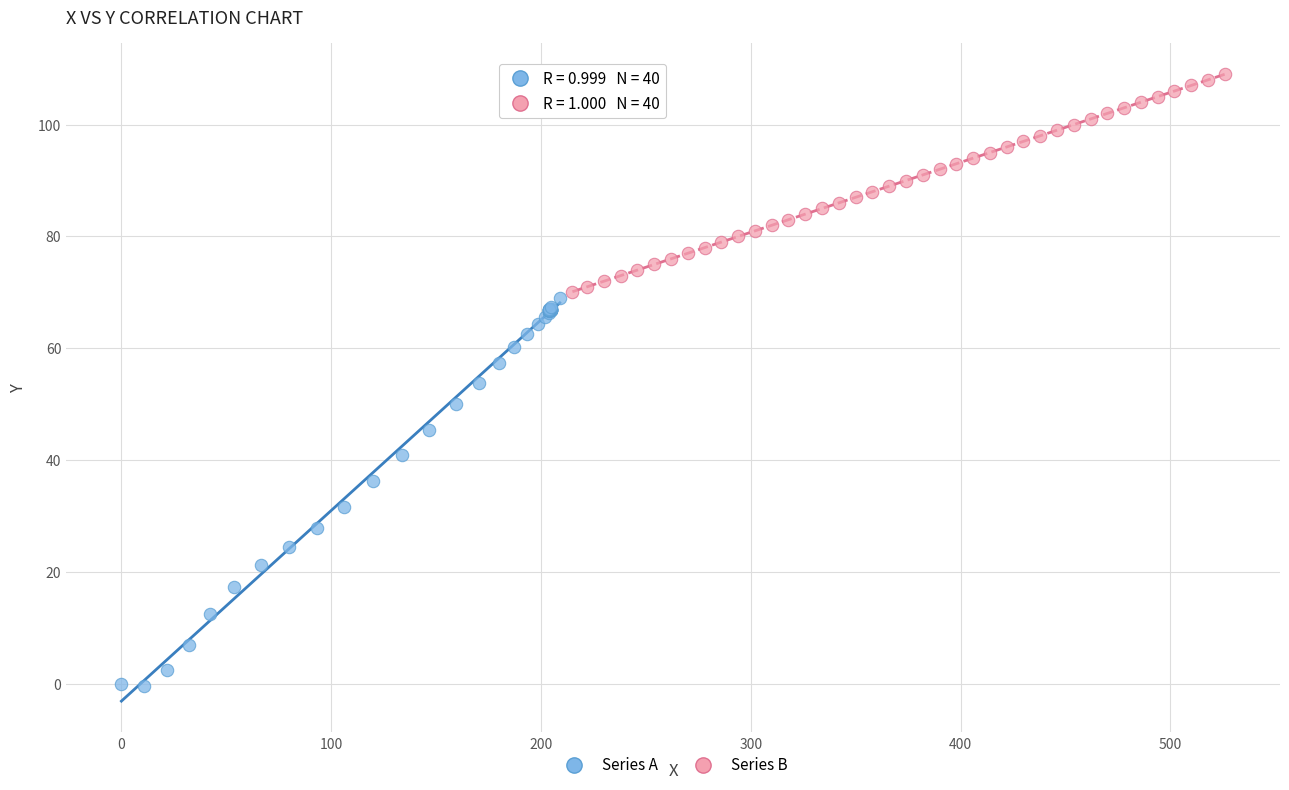

What are all the series names shown in the legend?

Series A, Series B